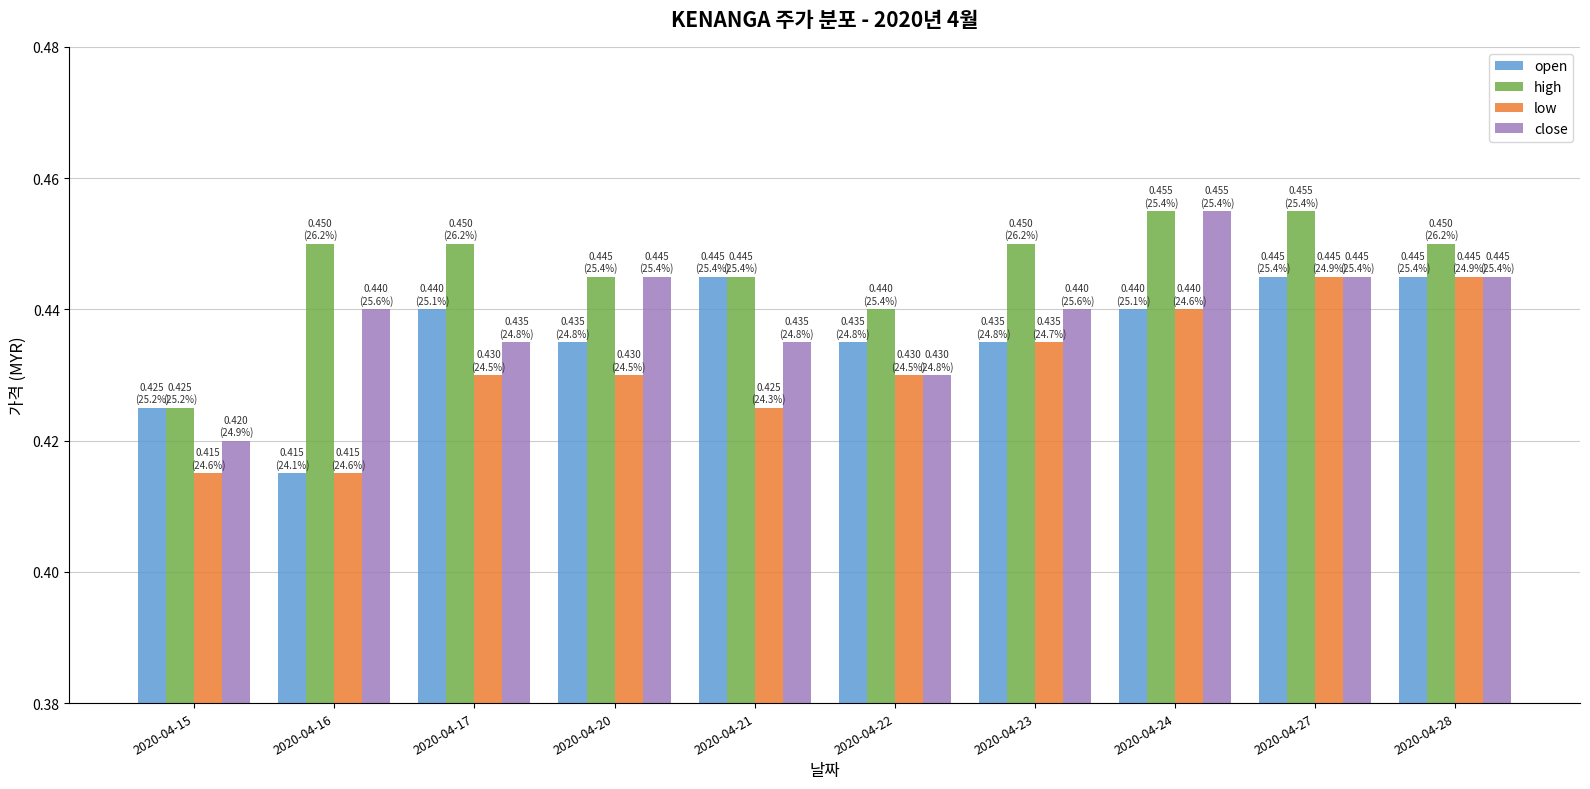

True or false: open has a value of 0.7 at 2020-04-21.

False